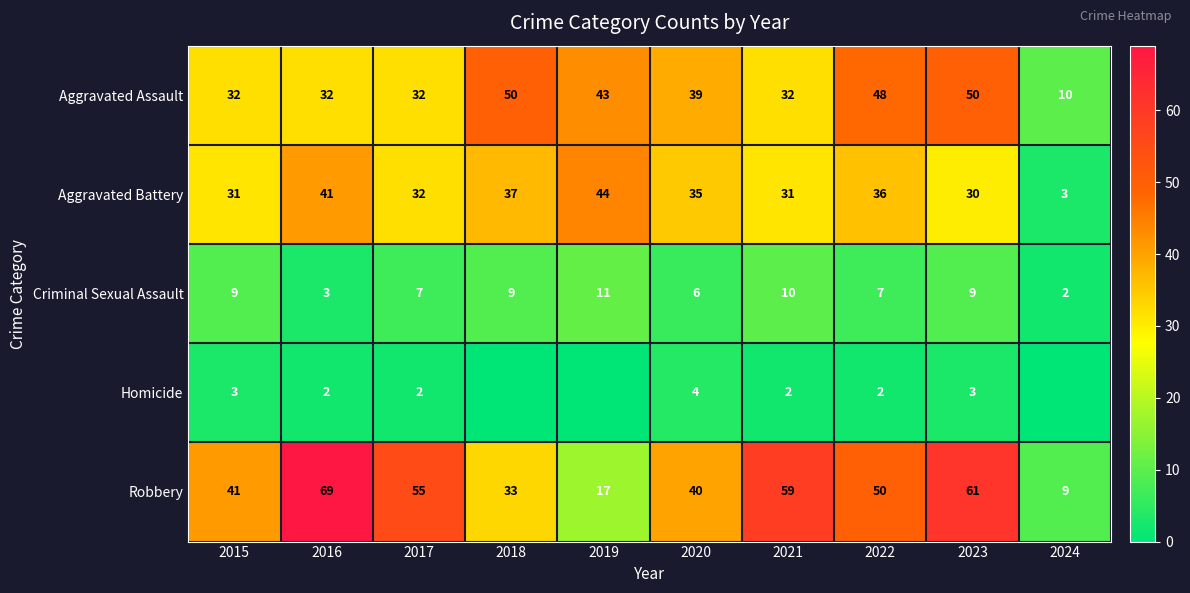

How many data points does each series have?

10